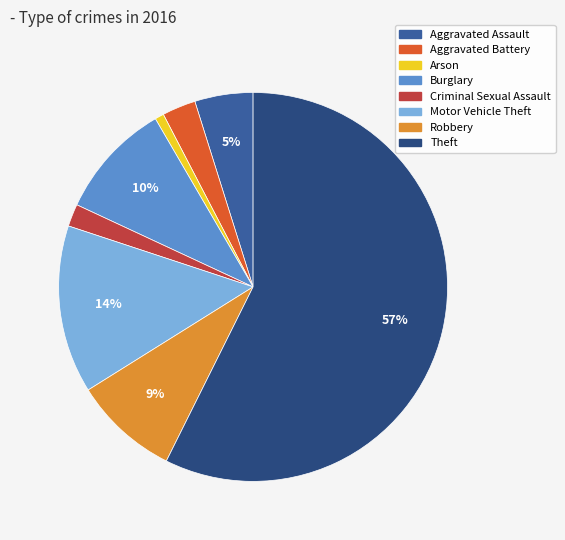

To the nearest percent, what portion does Criminal Sexual Assault represent?

2%